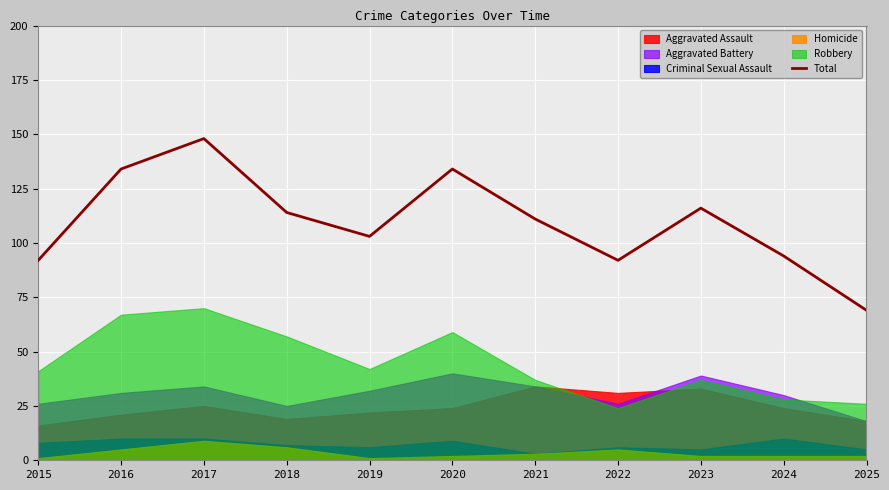

What is the change in value from 2017 to 2018?

-34